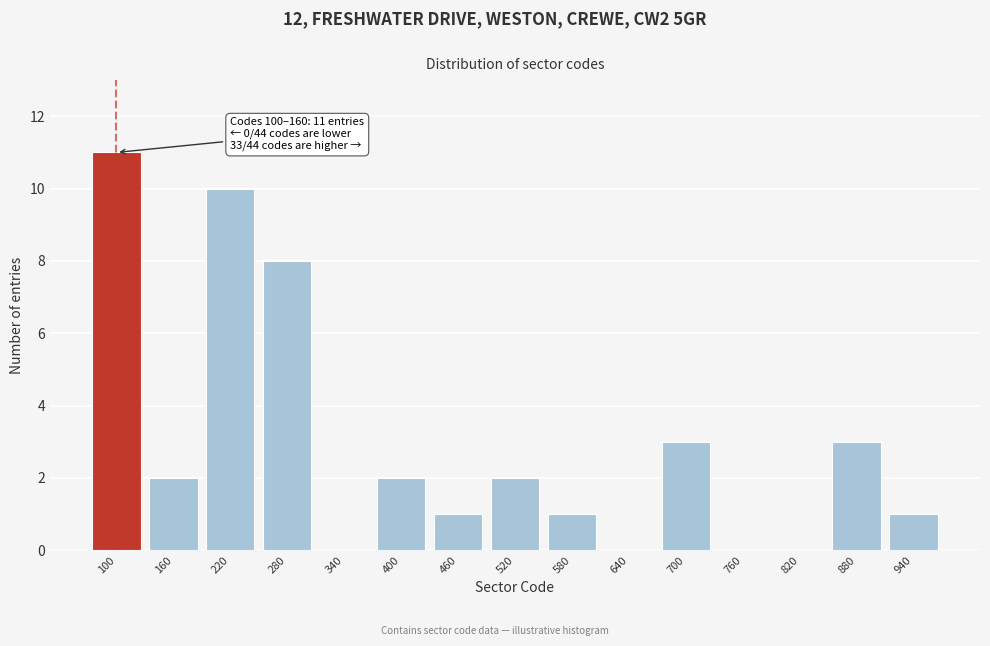

Reading left to right, list all the values displayed in this chart.

100=11	160=2	220=10	280=8	340=0	400=2	460=1	520=2	580=1	640=0	700=3	760=0	820=0	880=3	940=1